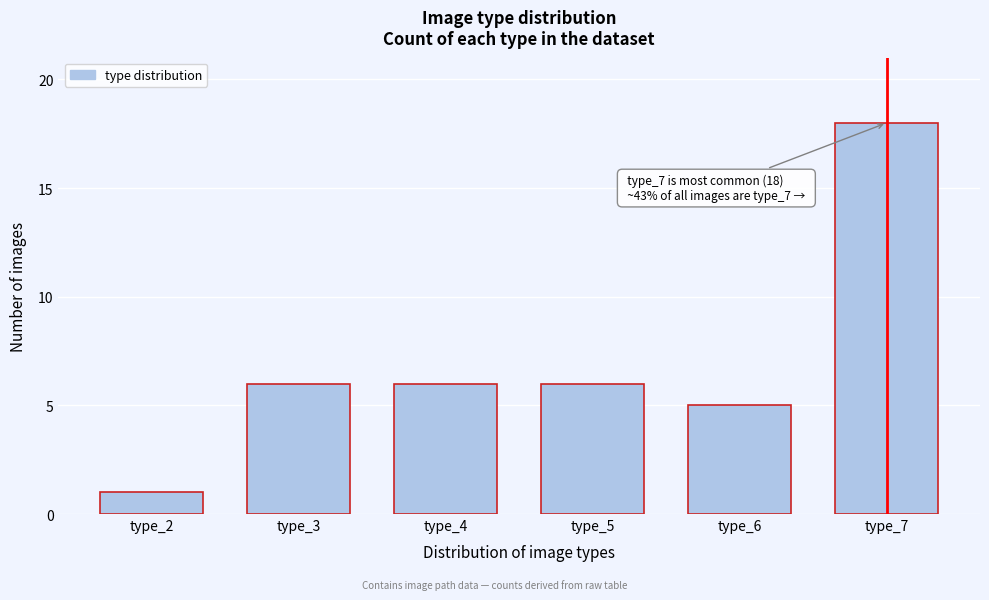

Reading right to left, what are all the values shown in this chart?

type_7=18	type_6=5	type_5=6	type_4=6	type_3=6	type_2=1